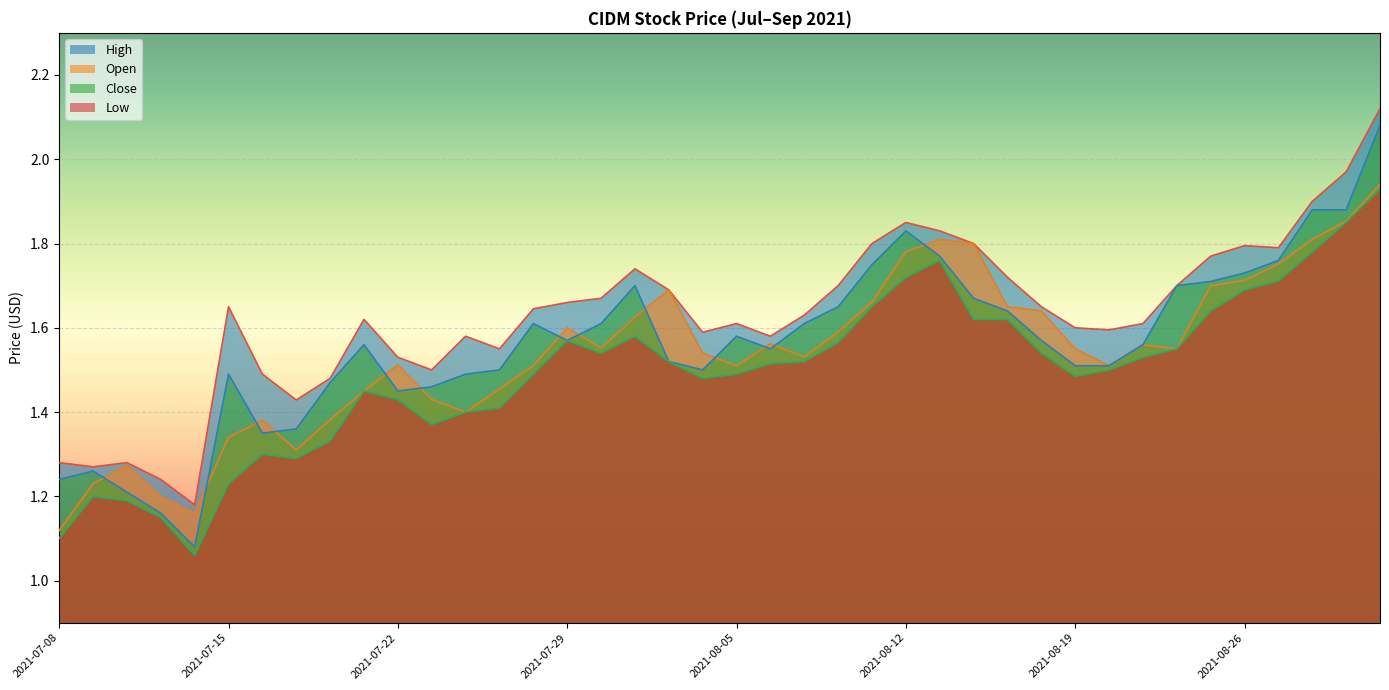

What is the total value across all series at 2021-07-09?

5.0